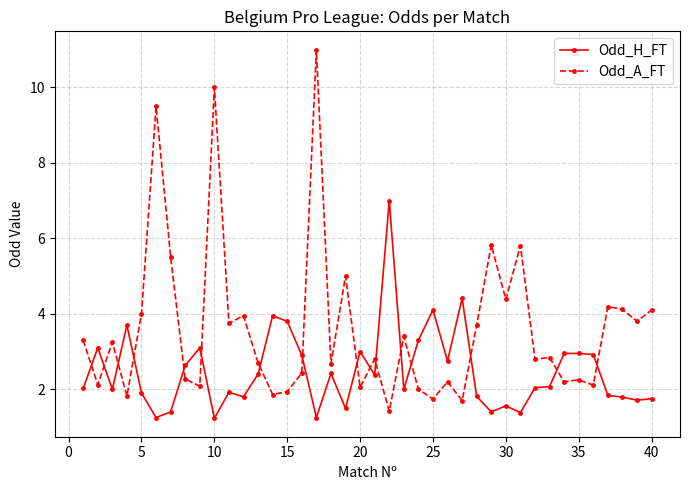

What is the average value of the Odd_A_FT series?

3.6